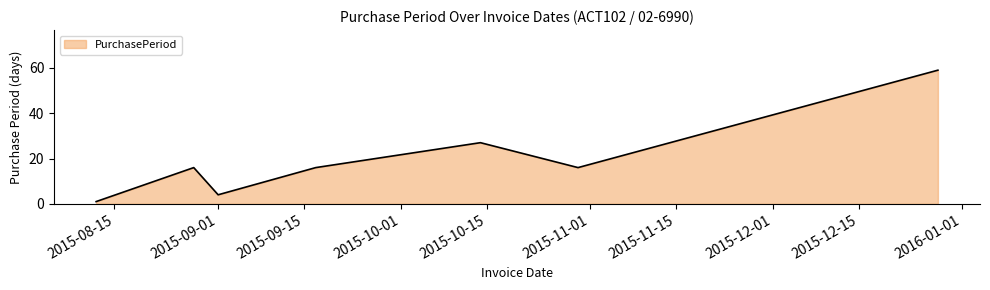

How many lines are shown in the chart?

1